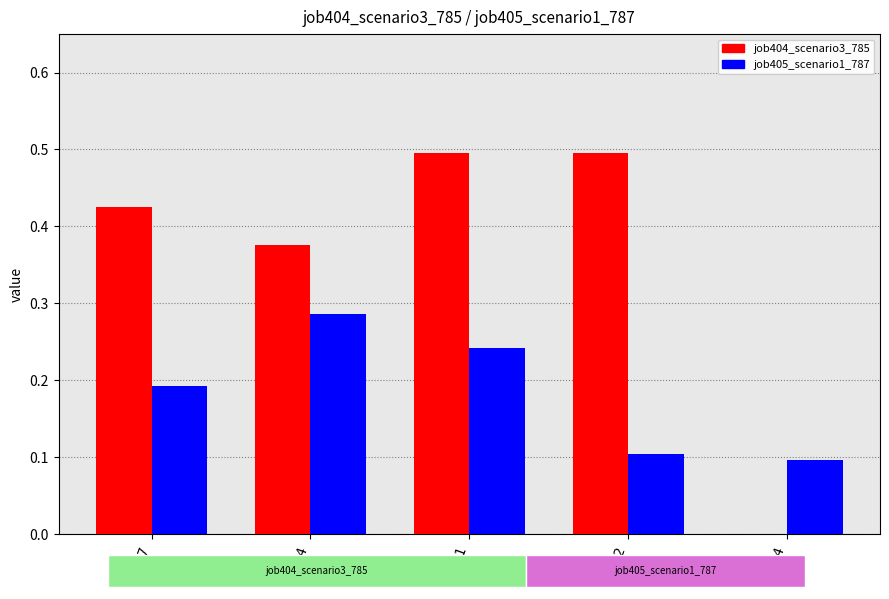

Which series has the largest total across all categories?

job404_scenario3_785